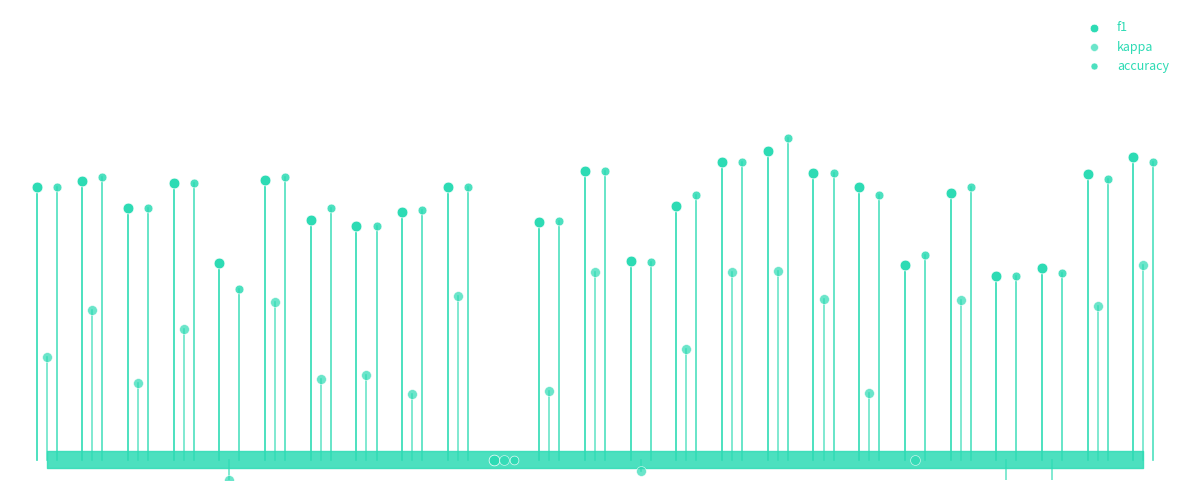

Which series has the largest total across all categories?

accuracy